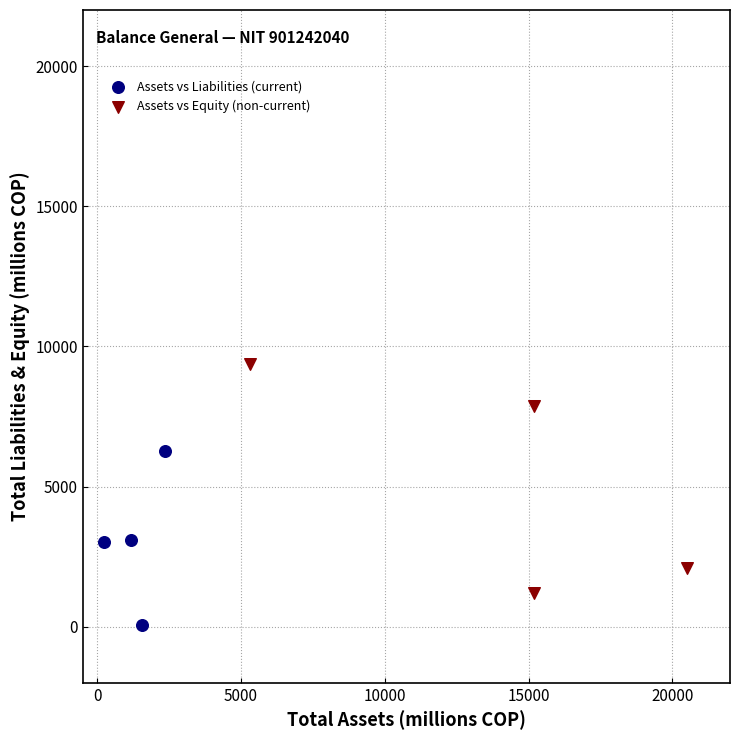

What are all the series names shown in the legend?

Assets vs Liabilities (current), Assets vs Equity (non-current)